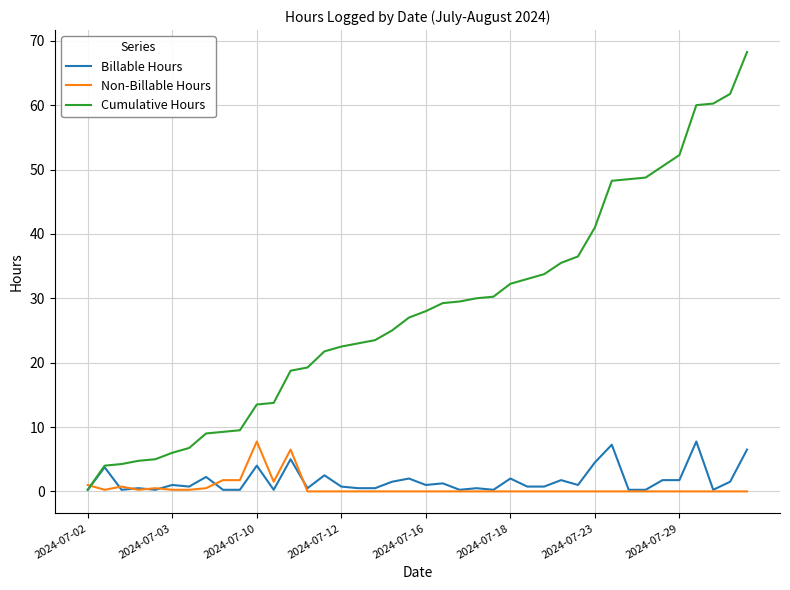

True or false: Non-Billable Hours and Cumulative Hours intersect in this chart.

True